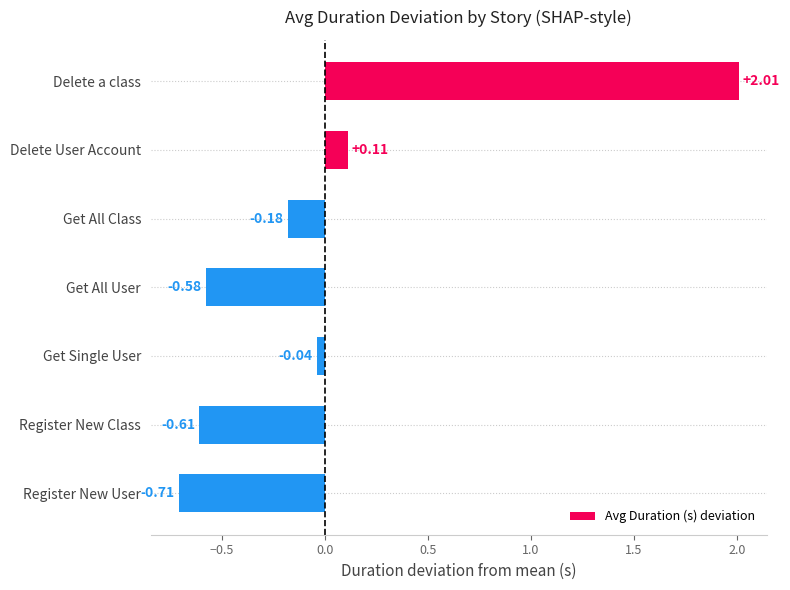

Between Get All User and Register New Class, which is larger?

Get All User